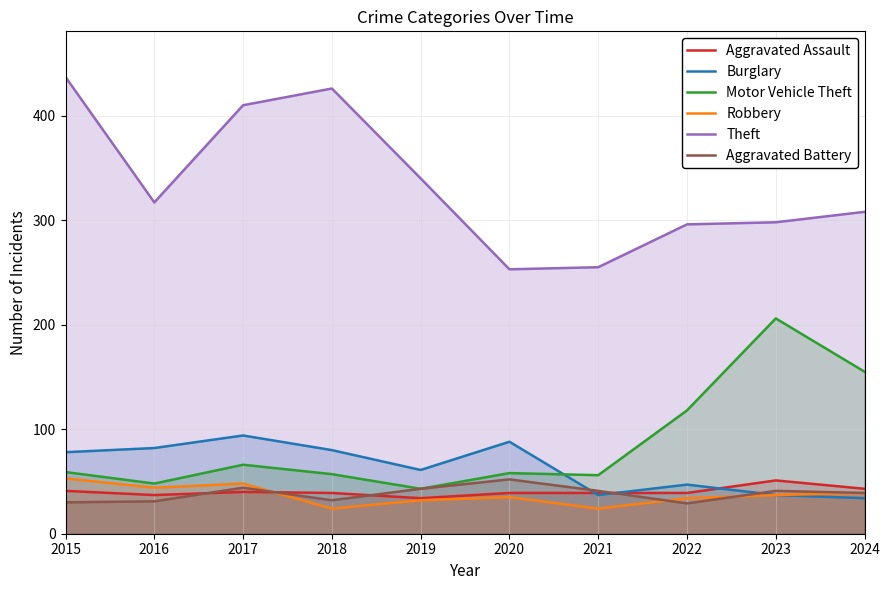

At which label does Robbery first exceed 37?

2015